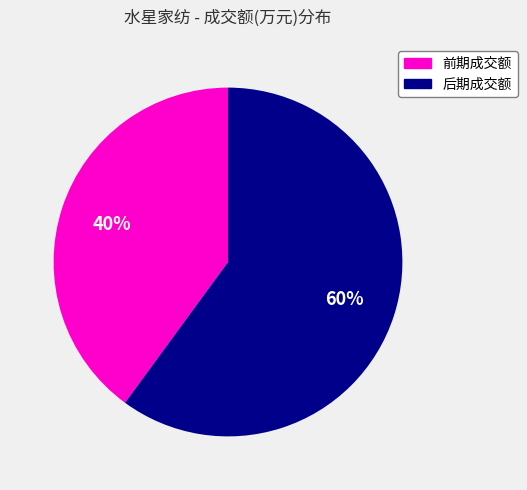

Does any single category account for the majority?

Yes